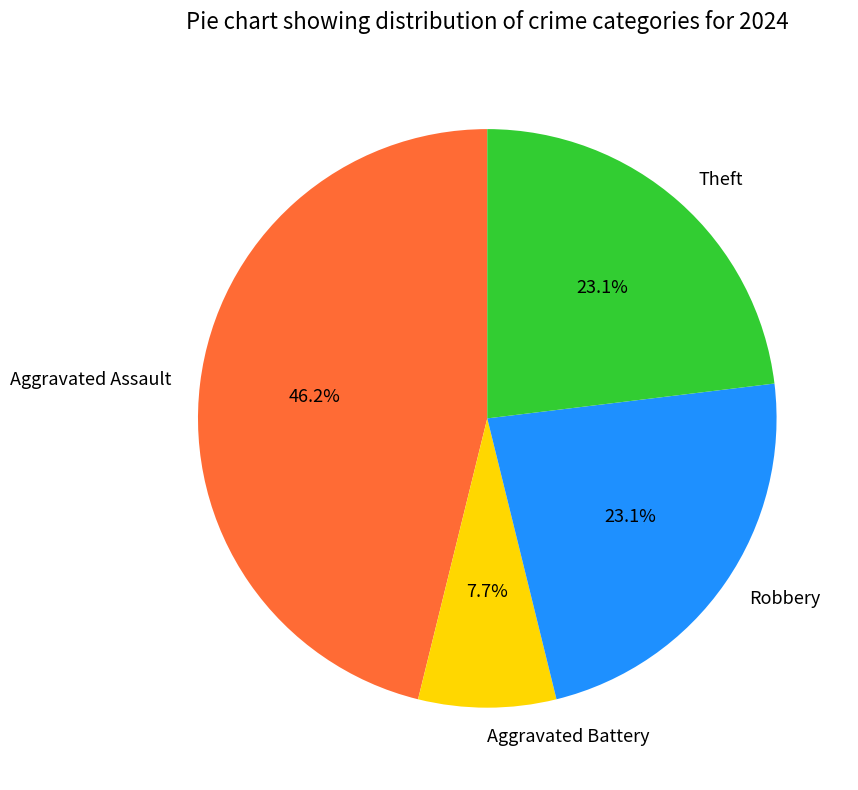

What is the smallest slice in the pie chart?

Aggravated Battery